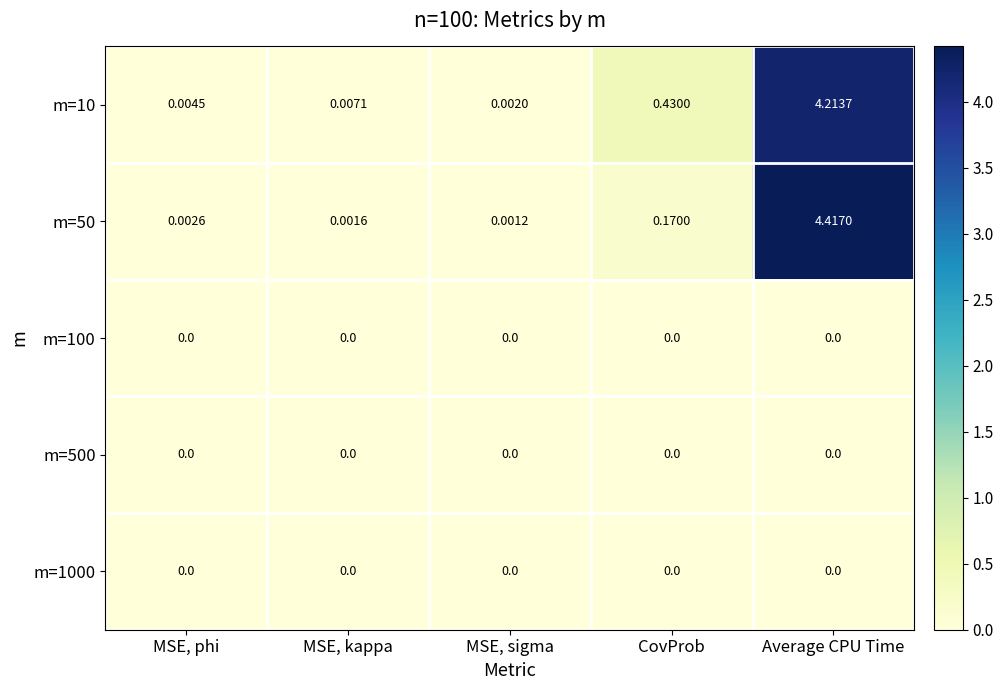

Which series has the largest range (max minus min)?

m=50